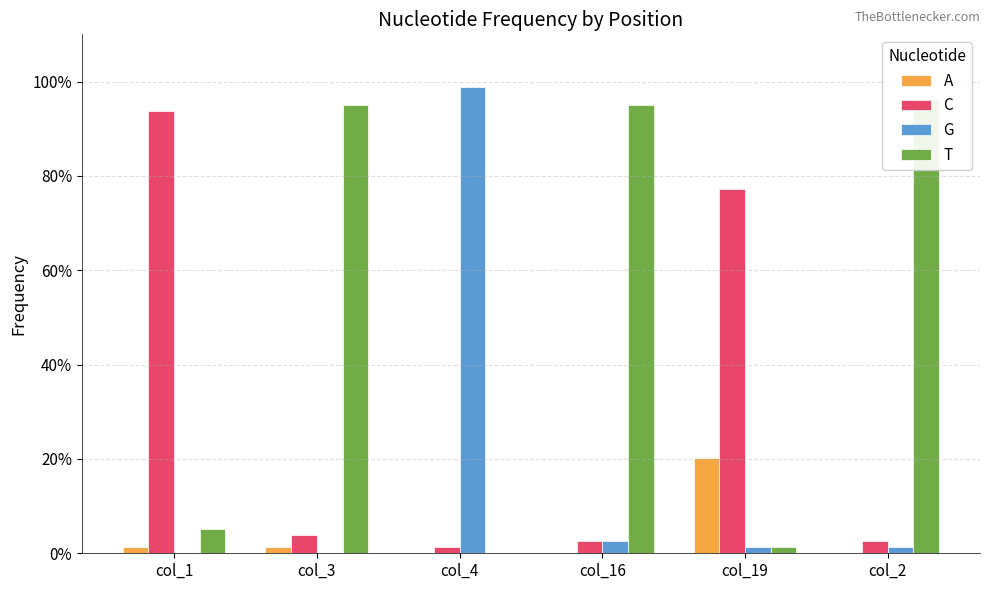

What is the label of the 2nd bar from the left?

col_3